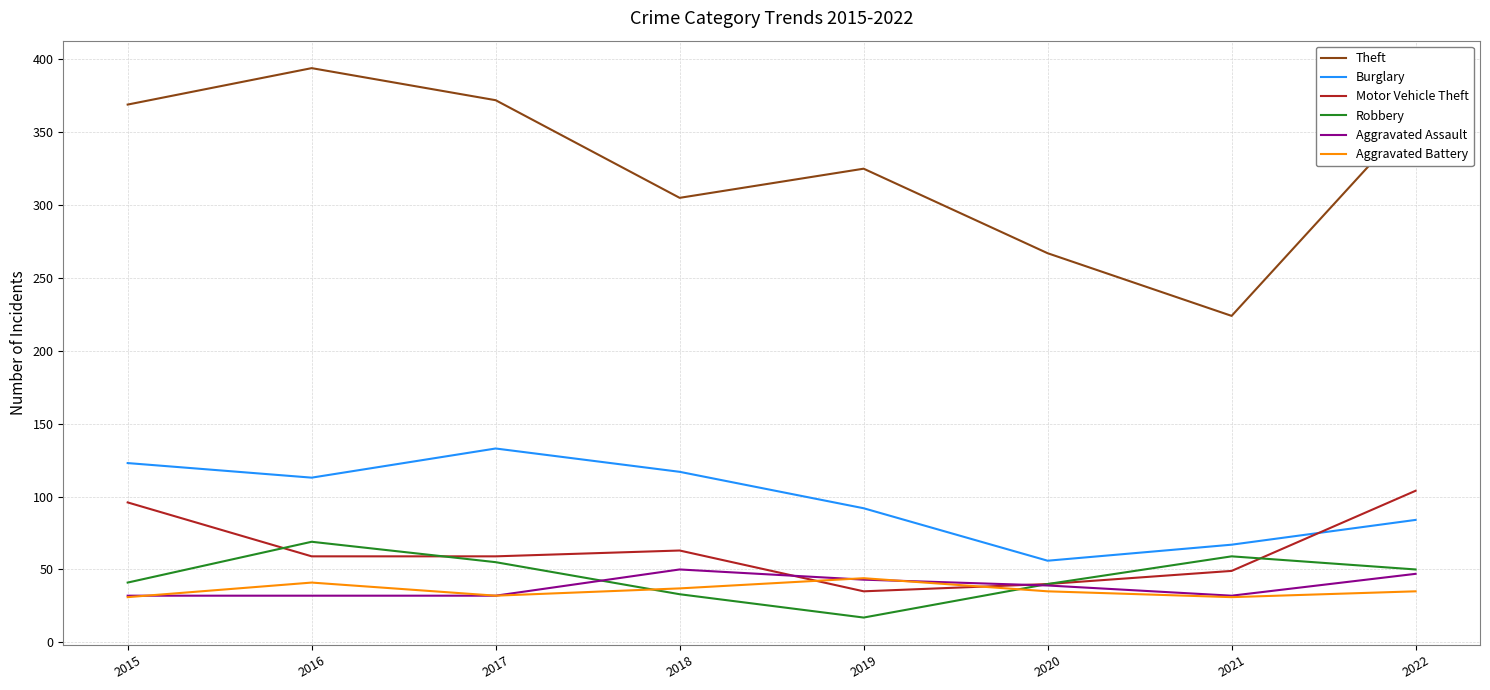

Between 2015 and 2018, which series saw the biggest shift?

Theft